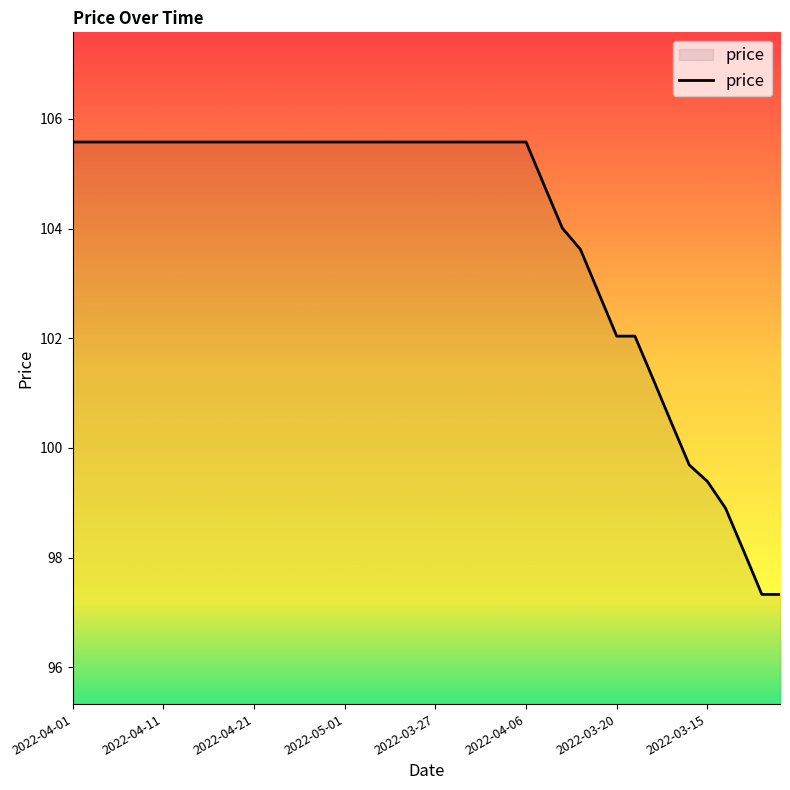

Reading right to left, what are all the values shown in this chart?

97.3	97.3	98.1	98.9	99.4	99.7	100.5	101.3	102.0	102.0	102.8	103.6	104.0	104.8	105.6	105.6	105.6	105.6	105.6	105.6	105.6	105.6	105.6	105.6	105.6	105.6	105.6	105.6	105.6	105.6	105.6	105.6	105.6	105.6	105.6	105.6	105.6	105.6	105.6	105.6